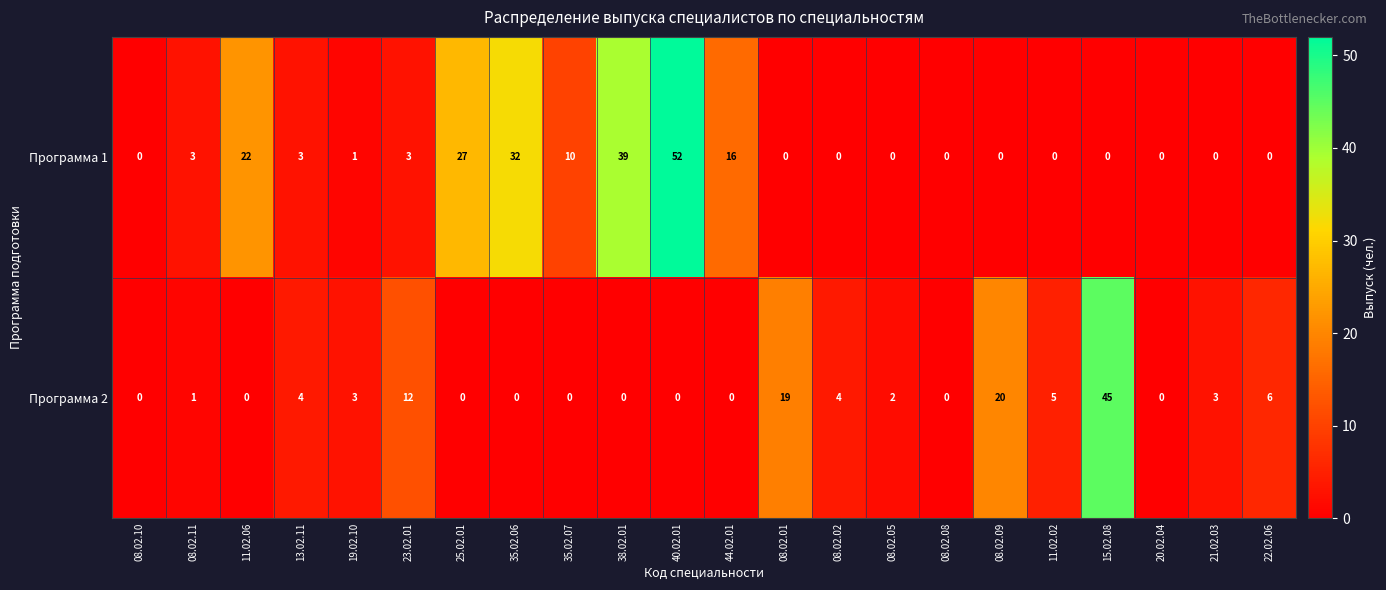

At which category is the sum across all series the highest?

40.02.01